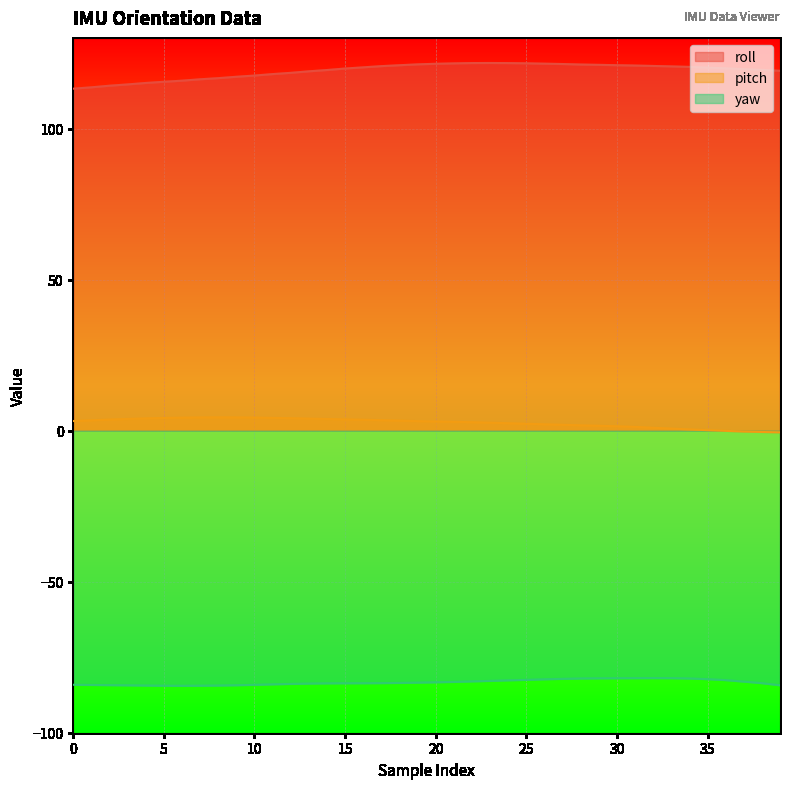

At which label does pitch reach its peak?

8